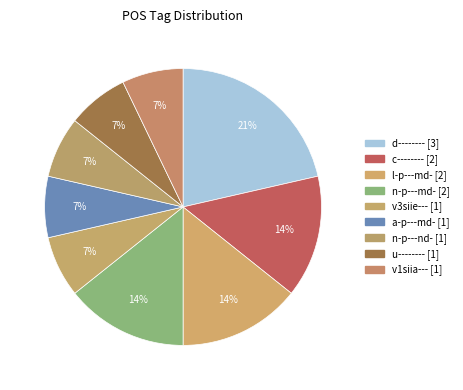

The n-p---nd- slice represents 1% of the pie. True or false?

False